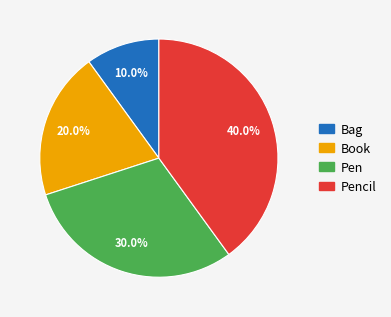

To the nearest percent, what portion does Pencil represent?

40%